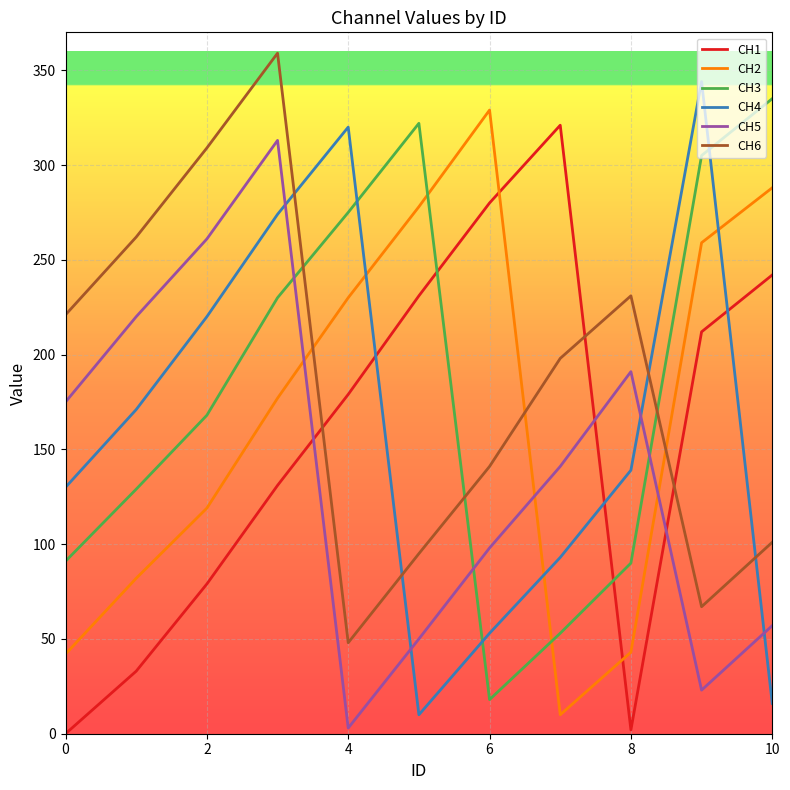

After their last crossing, which series has the higher values: CH1 or CH4?

CH1